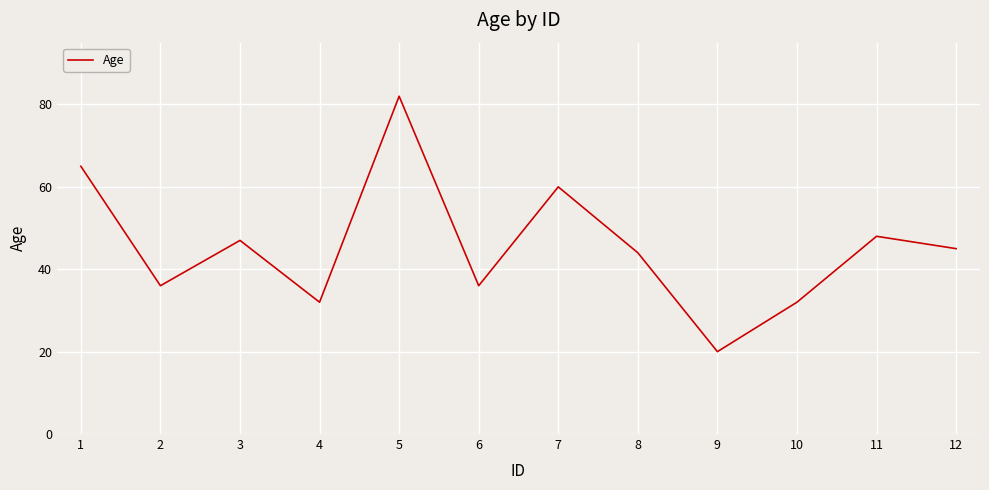

Reading right to left, what are all the values shown in this chart?

45	48	32	20	44	60	36	82	32	47	36	65